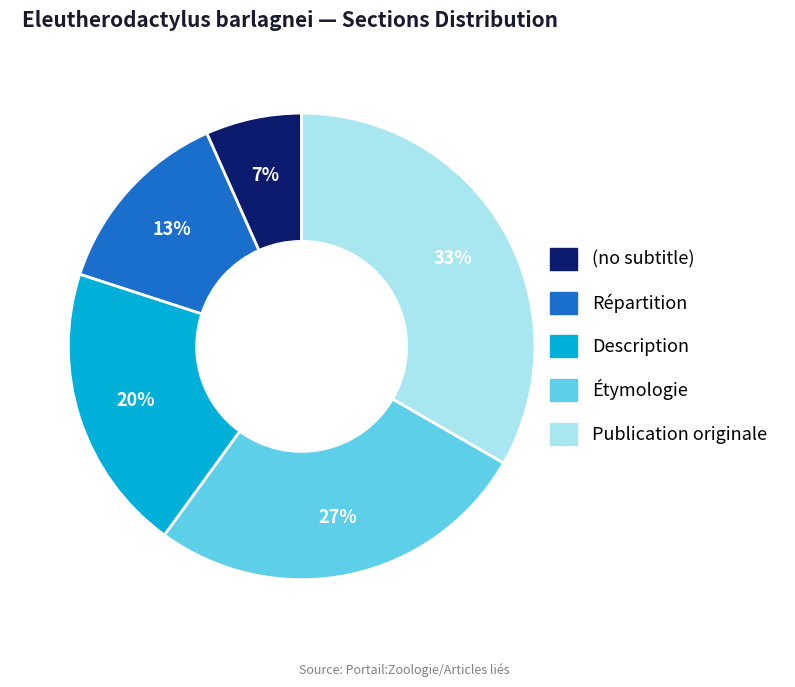

Which slice is the smallest?

(no subtitle)